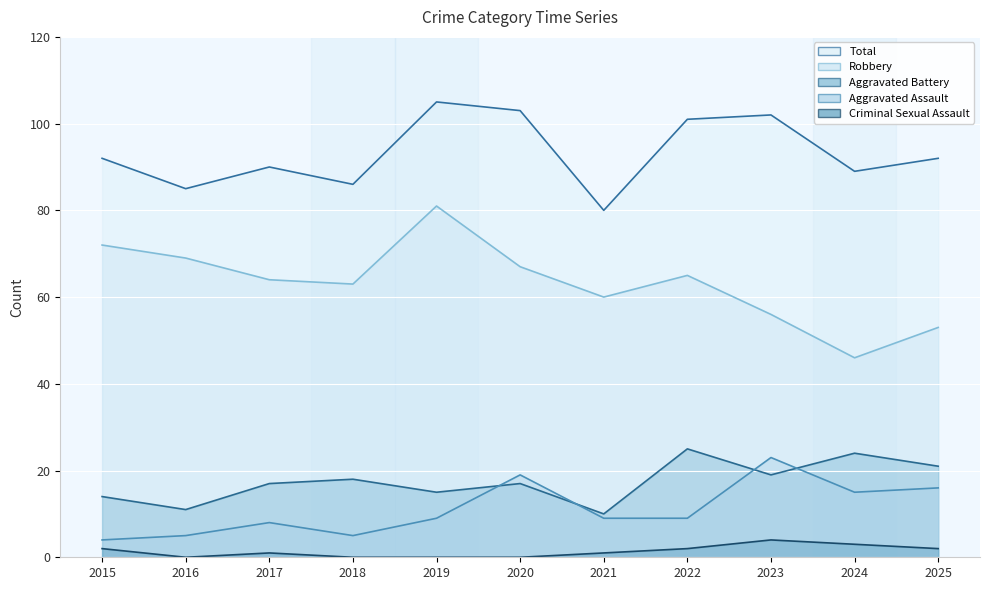

Reading left to right, transcribe all the data shown in this chart.

Aggravated Assault: 2015=4	2016=5	2017=8	2018=5	2019=9	2020=19	2021=9	2022=9	2023=23	2024=15	2025=16
Aggravated Battery: 2015=14	2016=11	2017=17	2018=18	2019=15	2020=17	2021=10	2022=25	2023=19	2024=24	2025=21
Criminal Sexual Assault: 2015=2	2016=0	2017=1	2018=0	2019=0	2020=0	2021=1	2022=2	2023=4	2024=3	2025=2
Robbery: 2015=72	2016=69	2017=64	2018=63	2019=81	2020=67	2021=60	2022=65	2023=56	2024=46	2025=53
Total: 2015=92	2016=85	2017=90	2018=86	2019=105	2020=103	2021=80	2022=101	2023=102	2024=89	2025=92